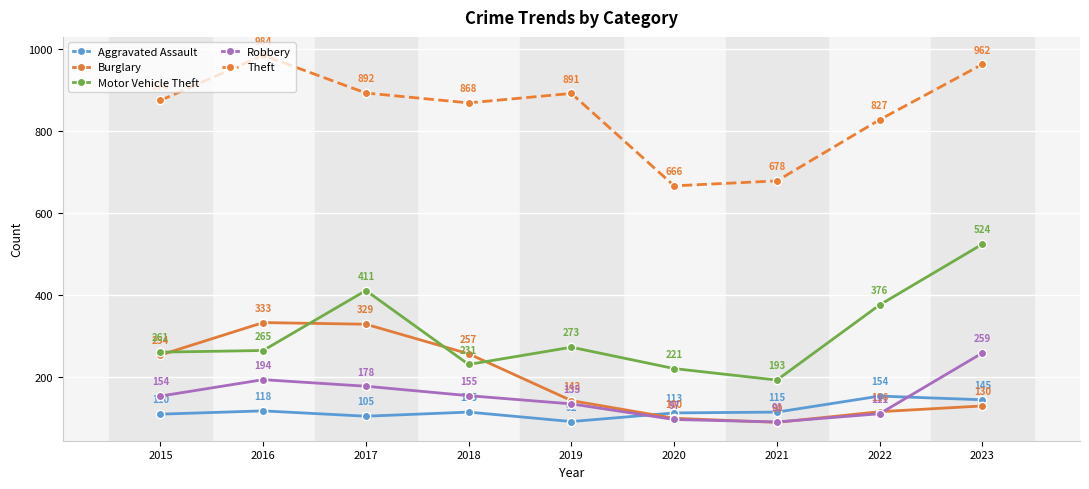

At which label does Burglary first exceed 143?

2015